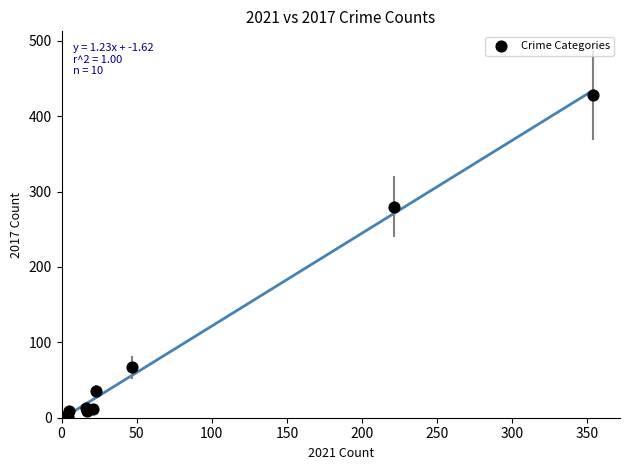

What Y value in the scatter plot is closest to 214?

280